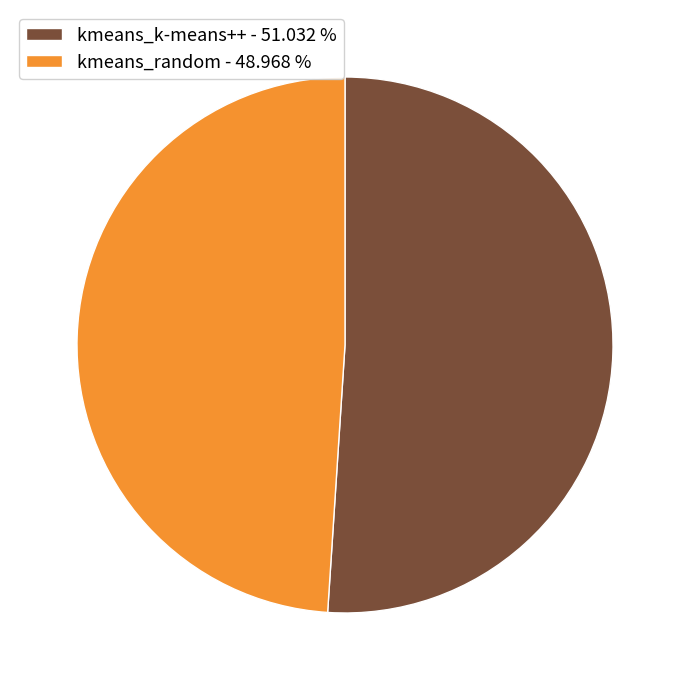

True or false: kmeans_k-means++ accounts for 56% of the total.

False